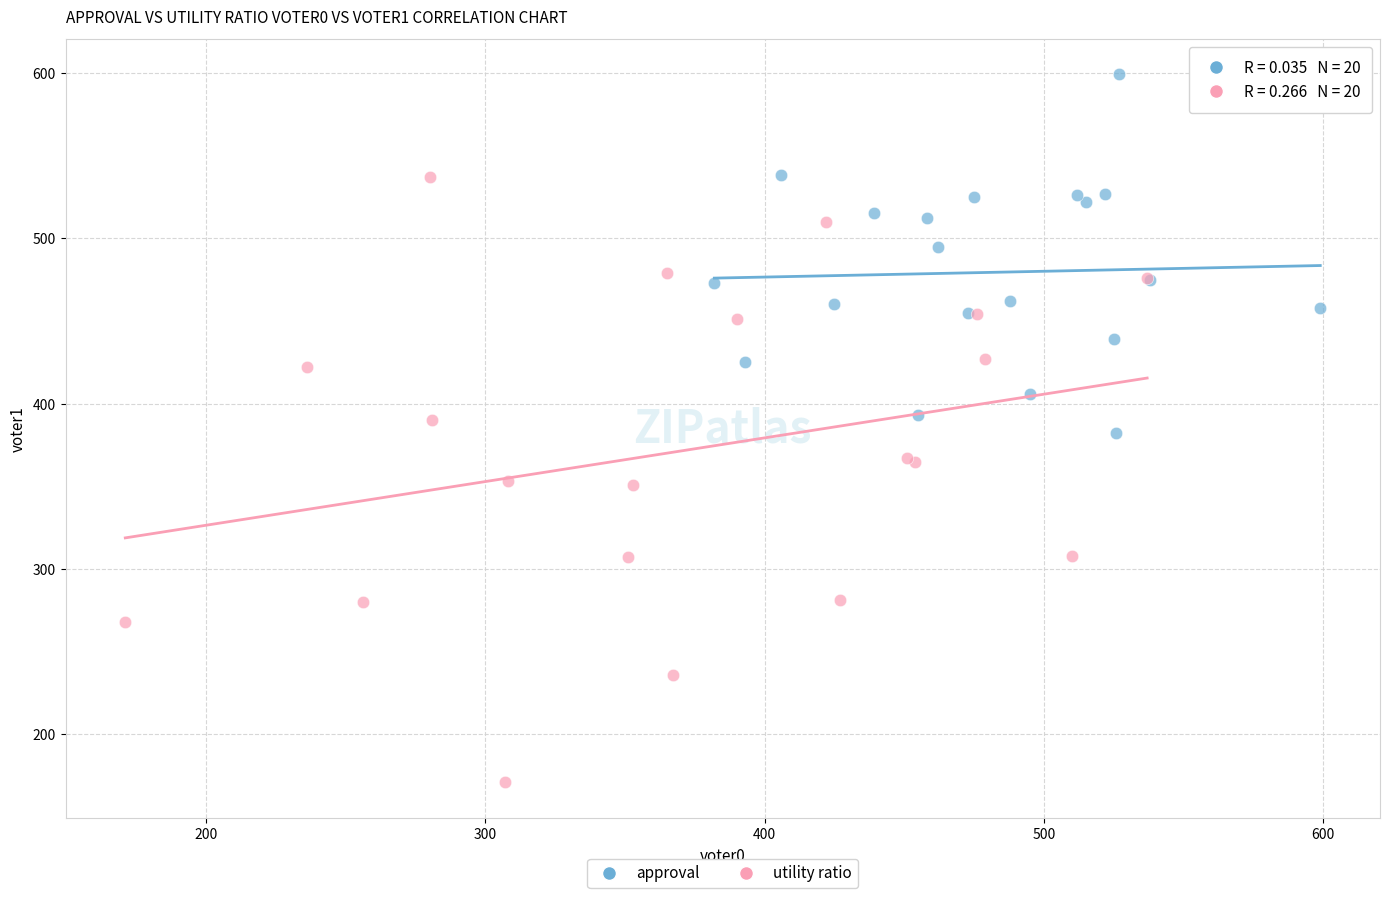

Which series contains the highest Y value?

approval